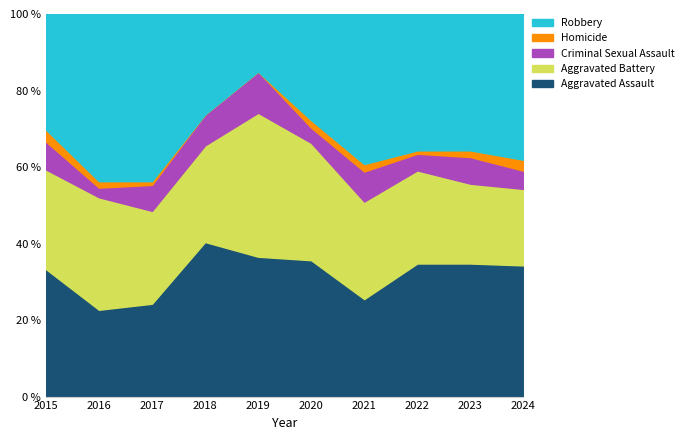

Which category has the highest value in the Aggravated Assault series?

2018